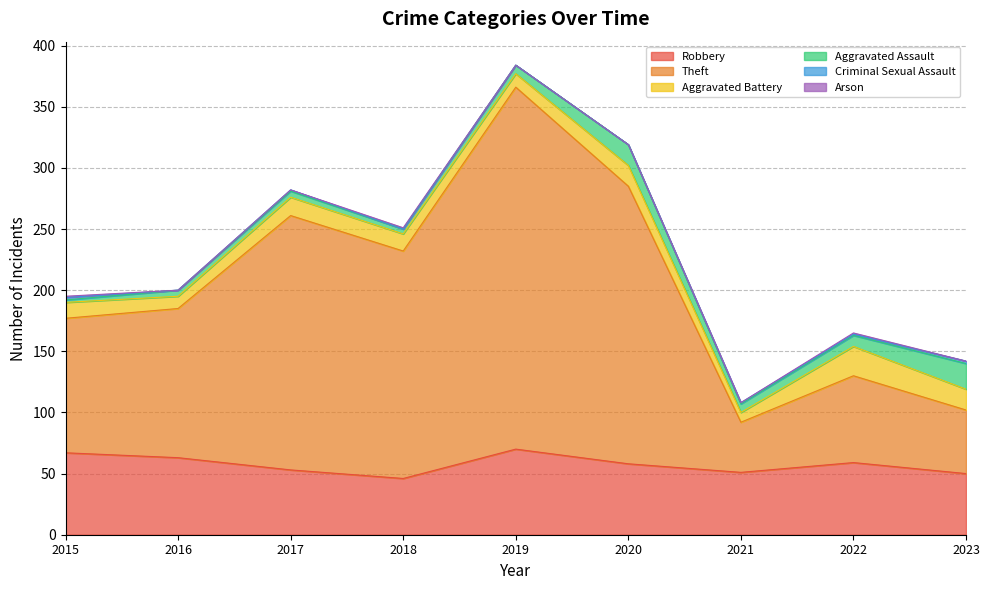

List the labels in order of Criminal Sexual Assault value, smallest first.

2016, 2018, 2019, 2020, 2017, 2021, 2022, 2015, 2023